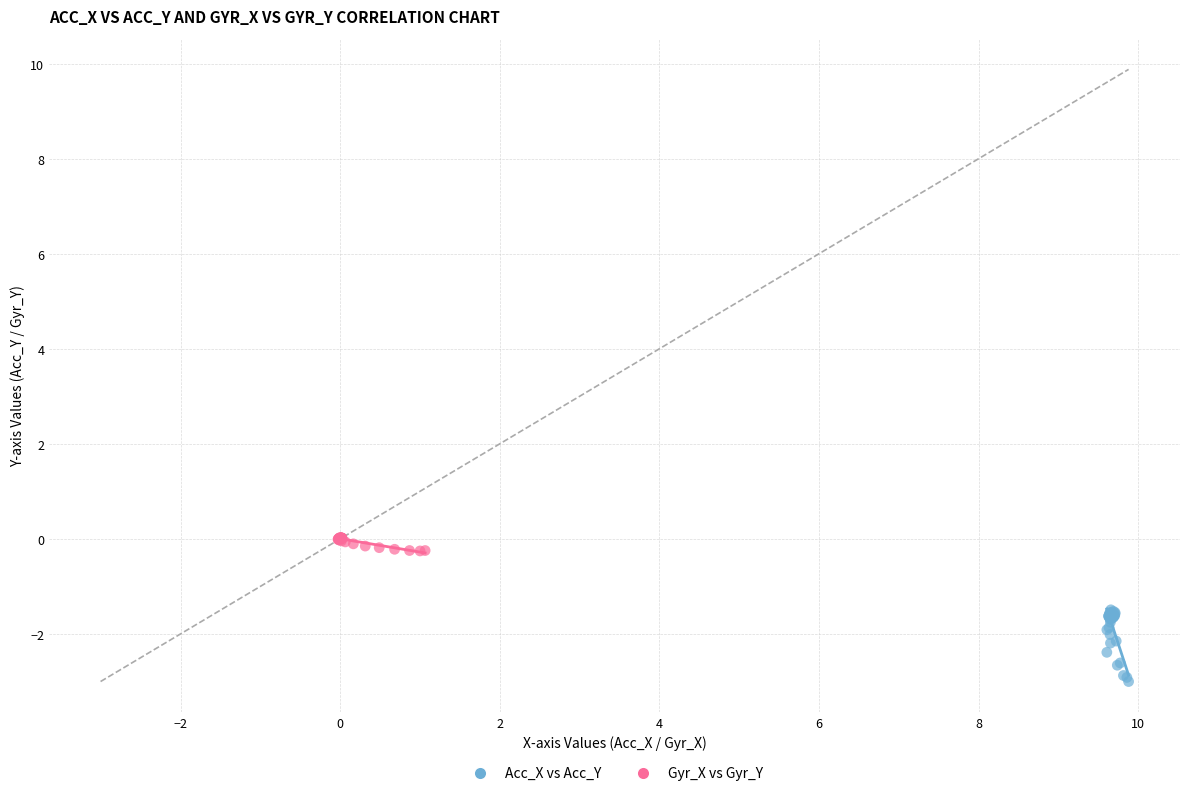

Which series reaches the maximum Y coordinate?

Gyr_X vs Gyr_Y